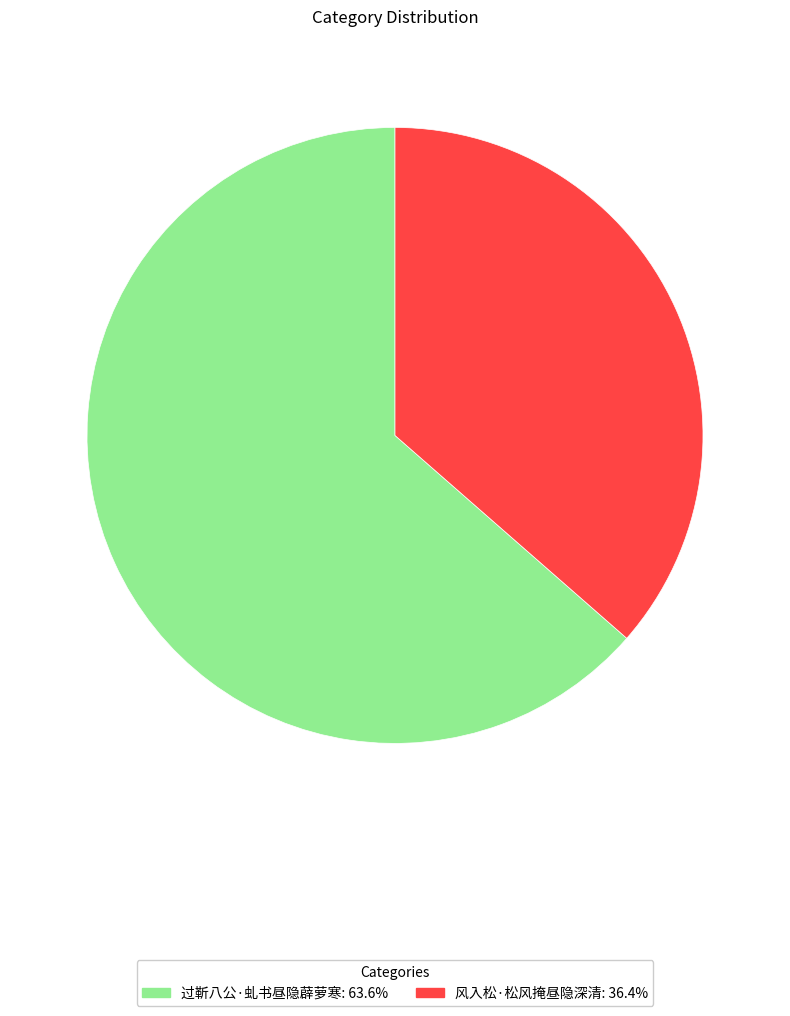

Is it true that 风入松·松风掩昼隐深清 is 36% of the pie?

True